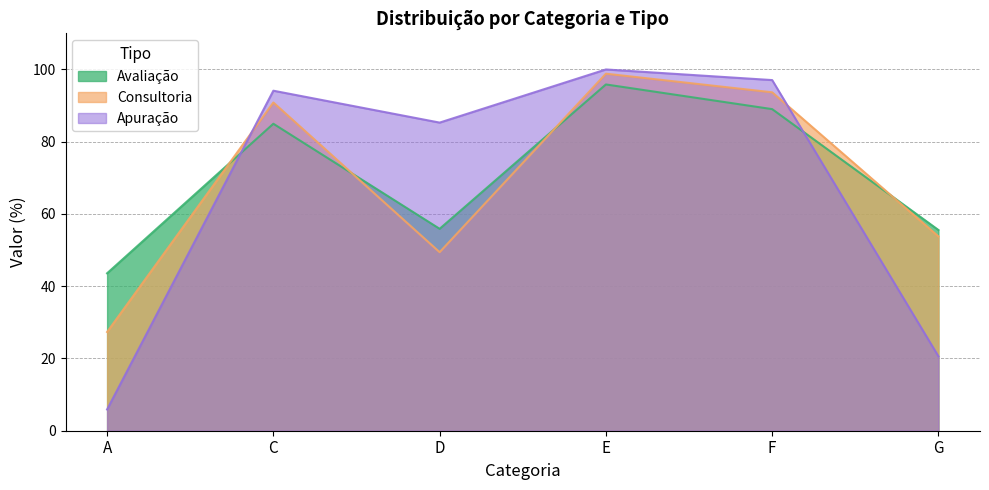

Between which two adjacent categories do Apuração and Consultoria first intersect?

A and C